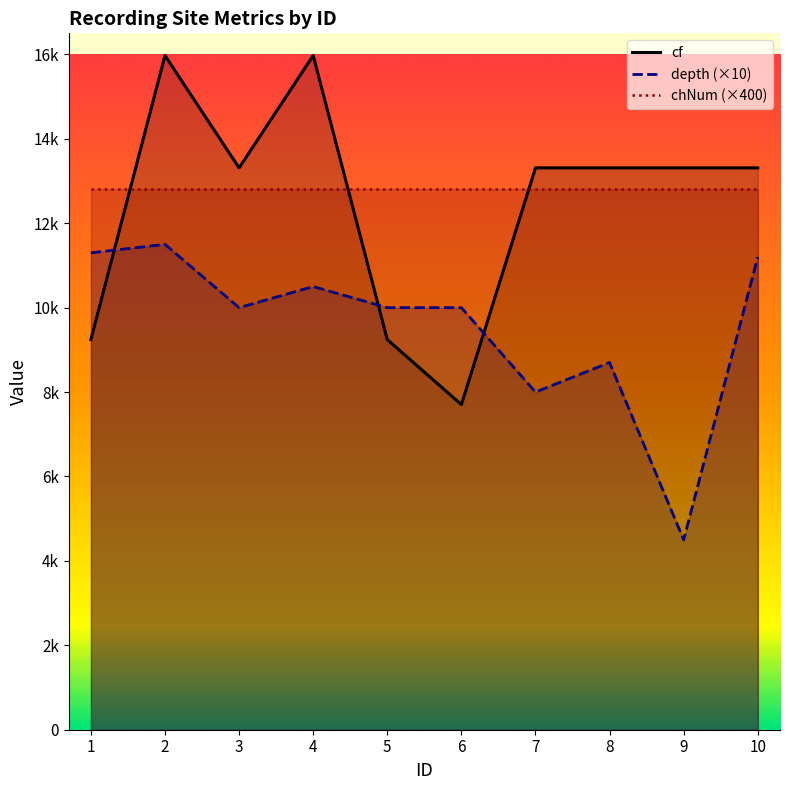

What is the value of the cf point at the 4th from the left?

15974